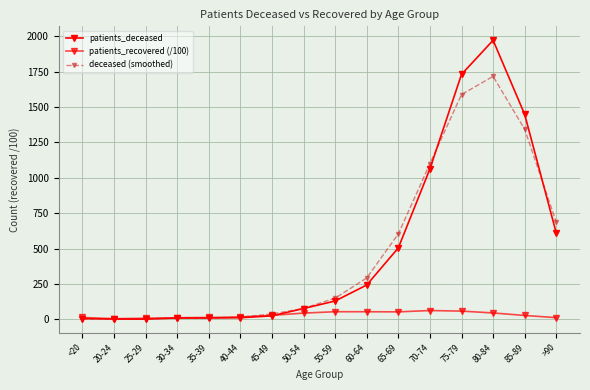

Where does the deceased (smoothed) series first go above 150?

60-64